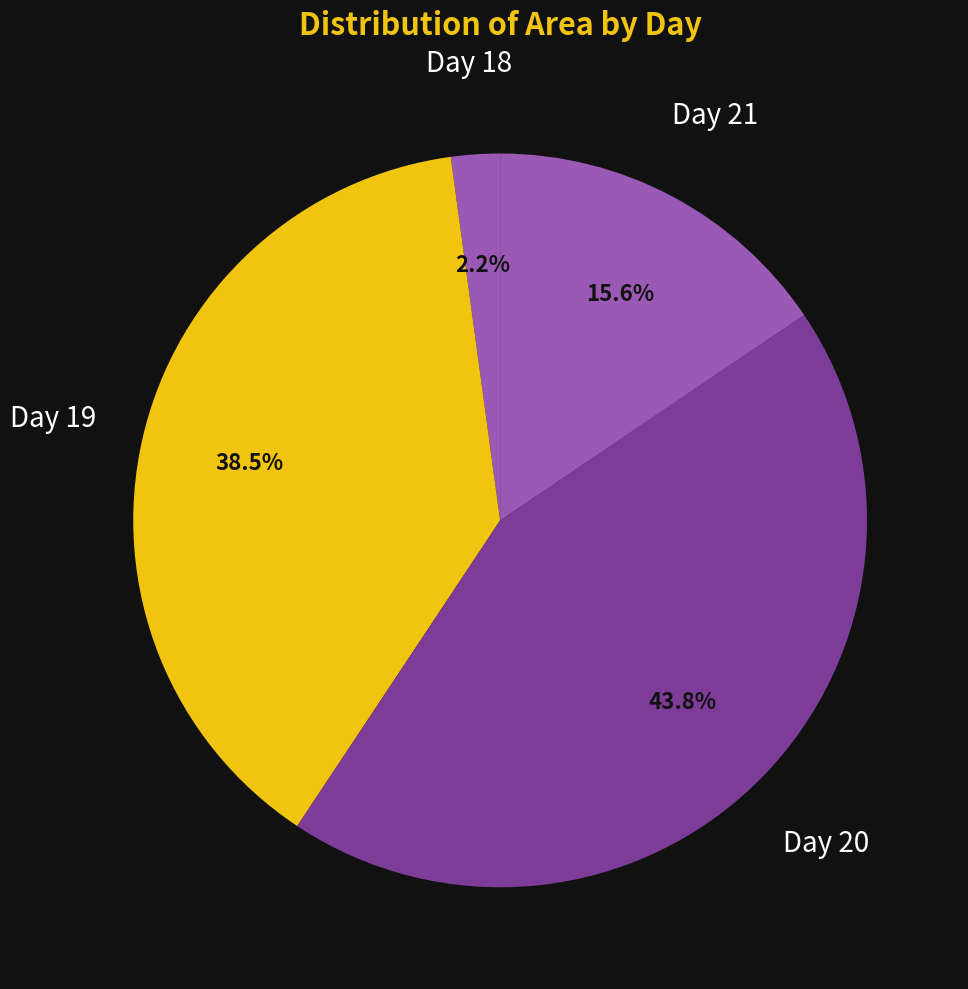

Is Day 20 the majority of the pie?

No